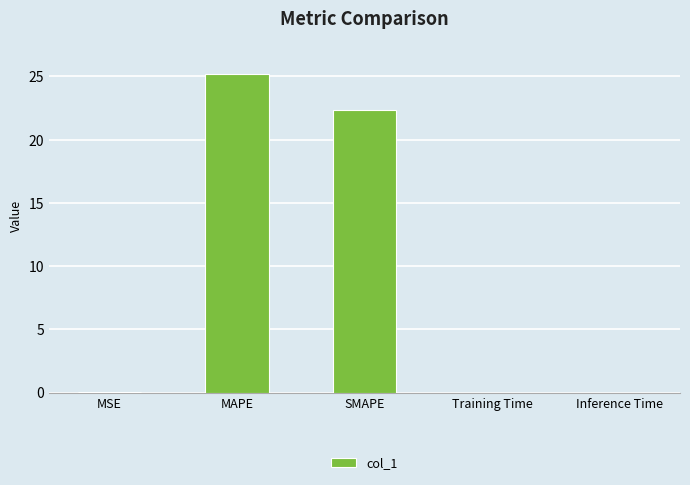

At which label is the value closest to 12?

SMAPE